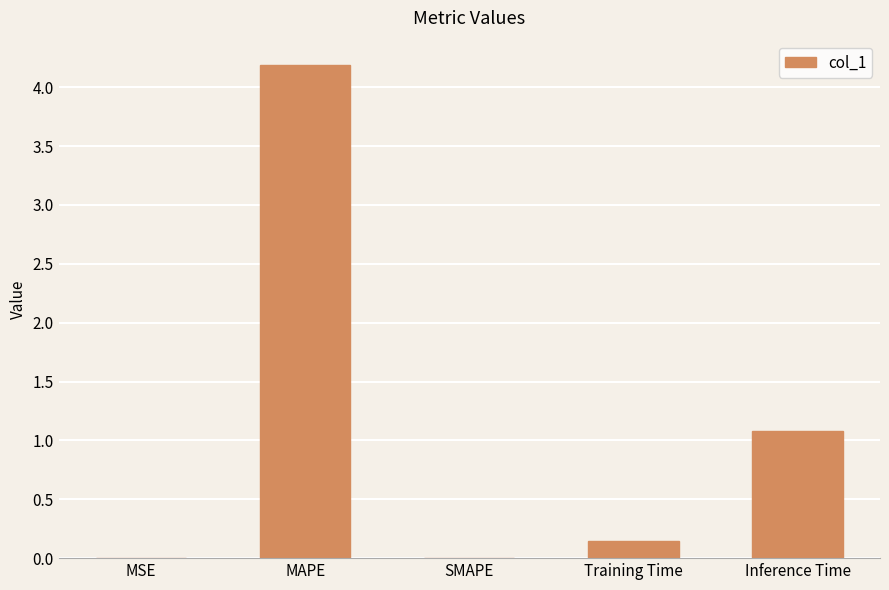

Is it true that the value at MAPE is 2.5?

False